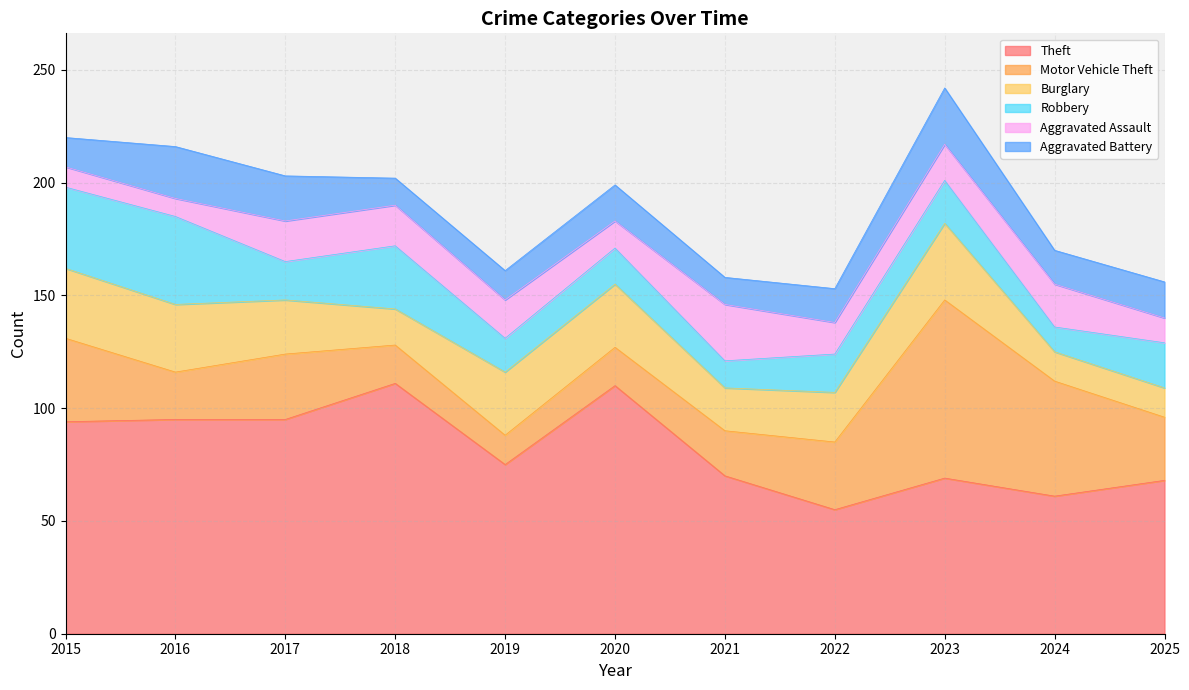

Which has a higher value, 2019 or 2018?

2018